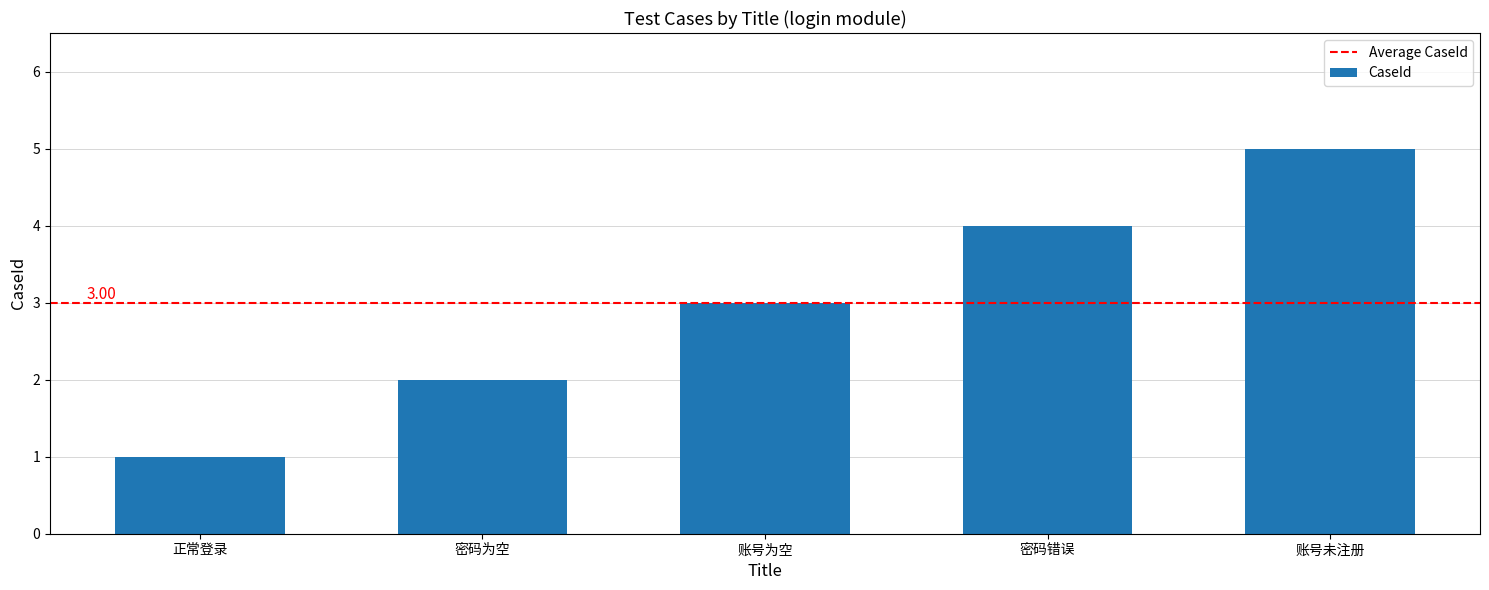

What is the difference between the values at 正常登录 and 密码为空?

1